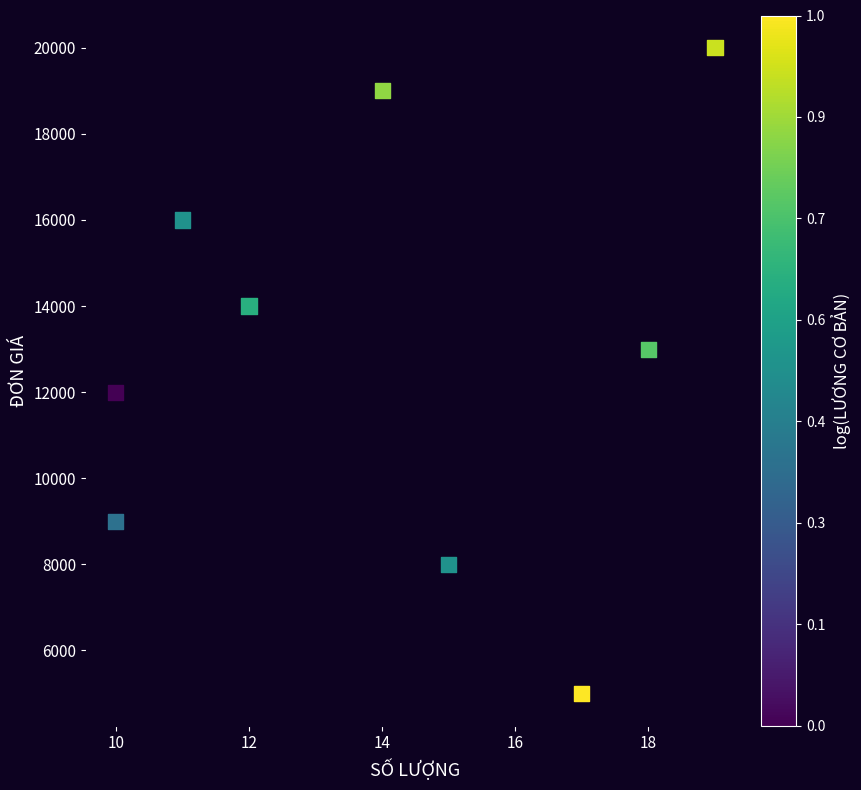

What is the average X value?

14